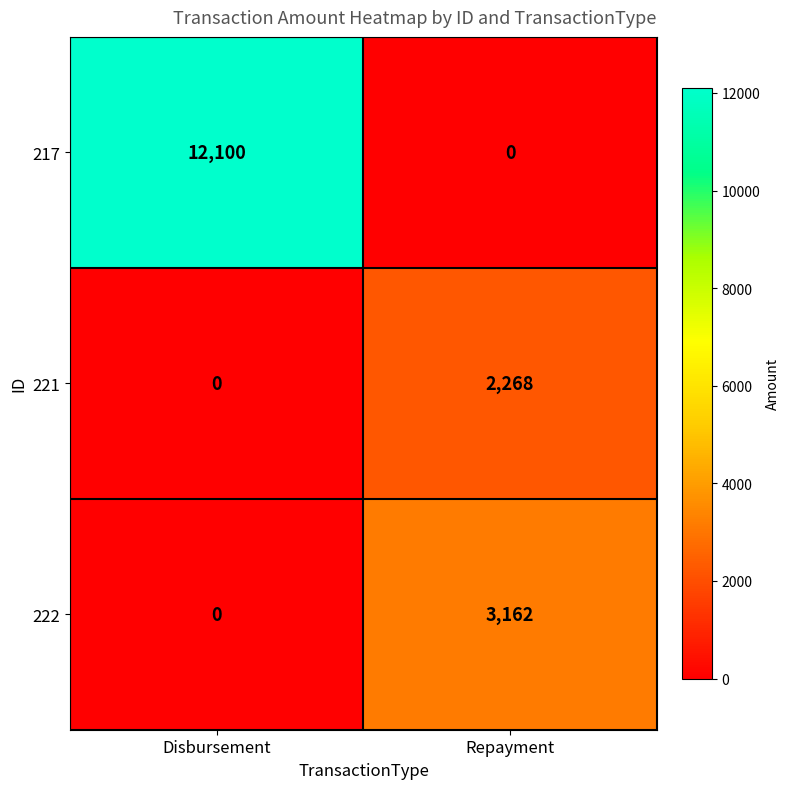

What is the total value across all series at Disbursement?

12100